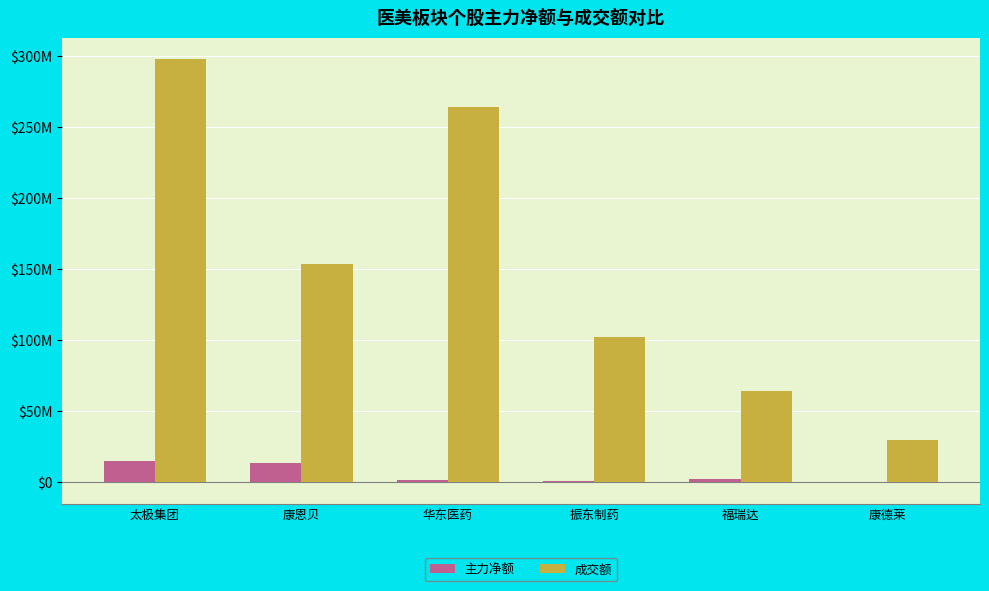

Which series has the largest range (max minus min)?

成交额